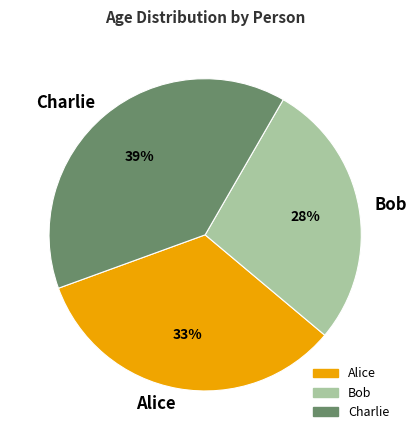

Is it true that Bob is 17% of the pie?

False